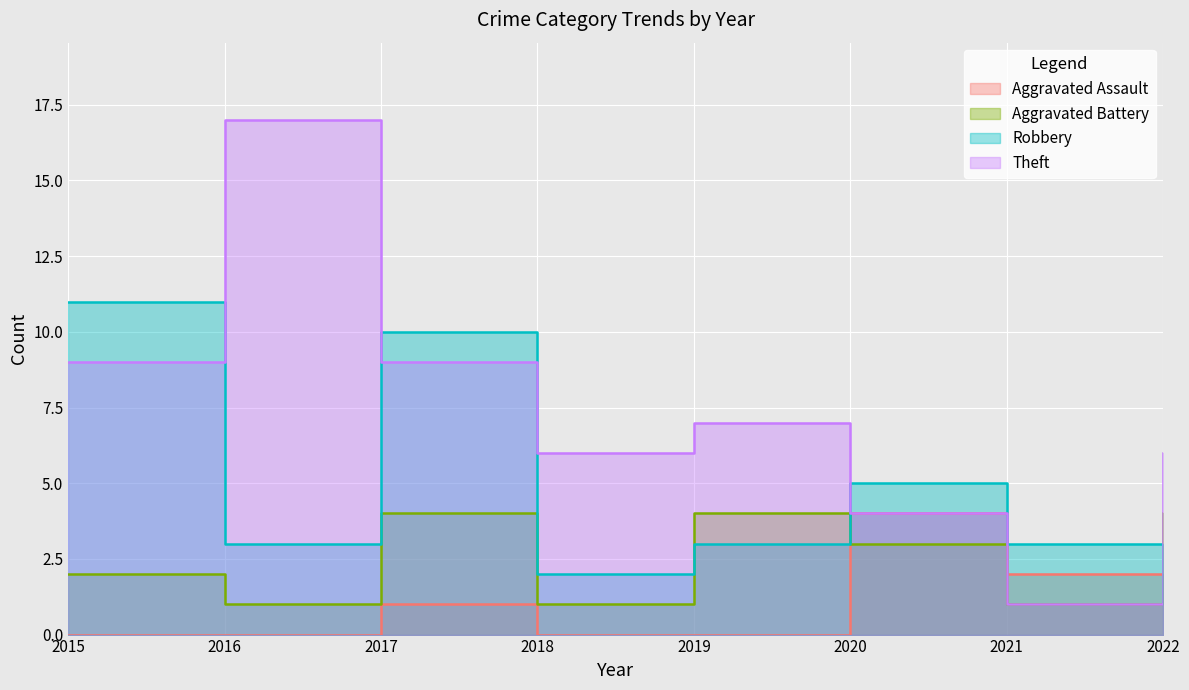

Which category has the highest value in the Aggravated Battery series?

2017